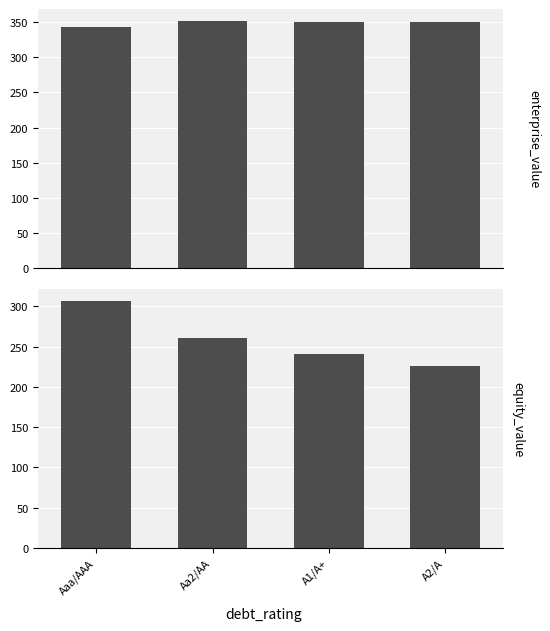

Which has a higher value, A1/A+ or A2/A?

A1/A+